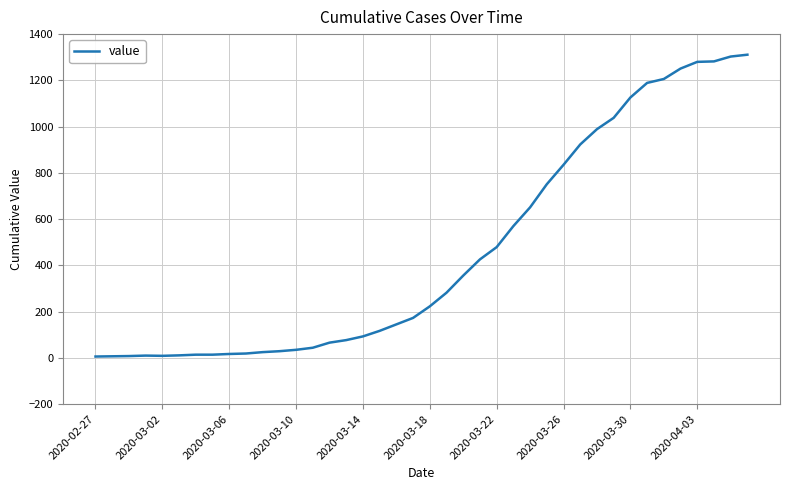

How many points are lower than both their immediate neighbors (excluding endpoints)?

1